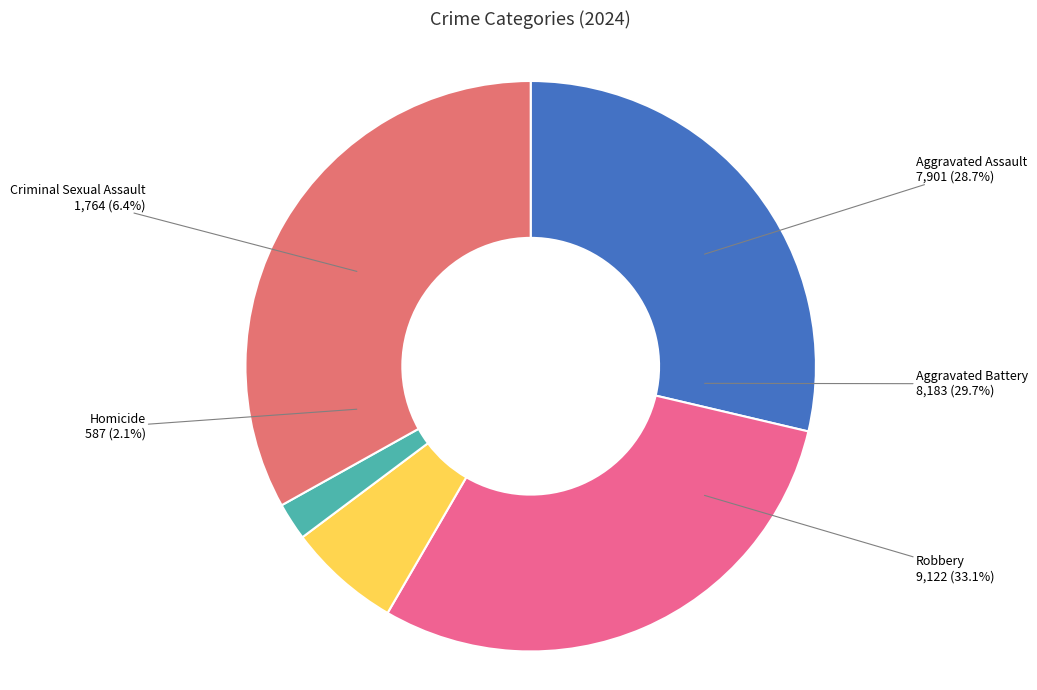

What is the ratio of the value at Robbery to the value at Criminal Sexual Assault?

5.2